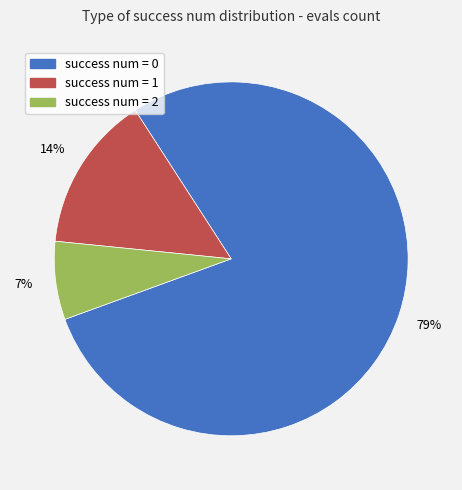

To the nearest percent, what is the average slice percentage?

33%